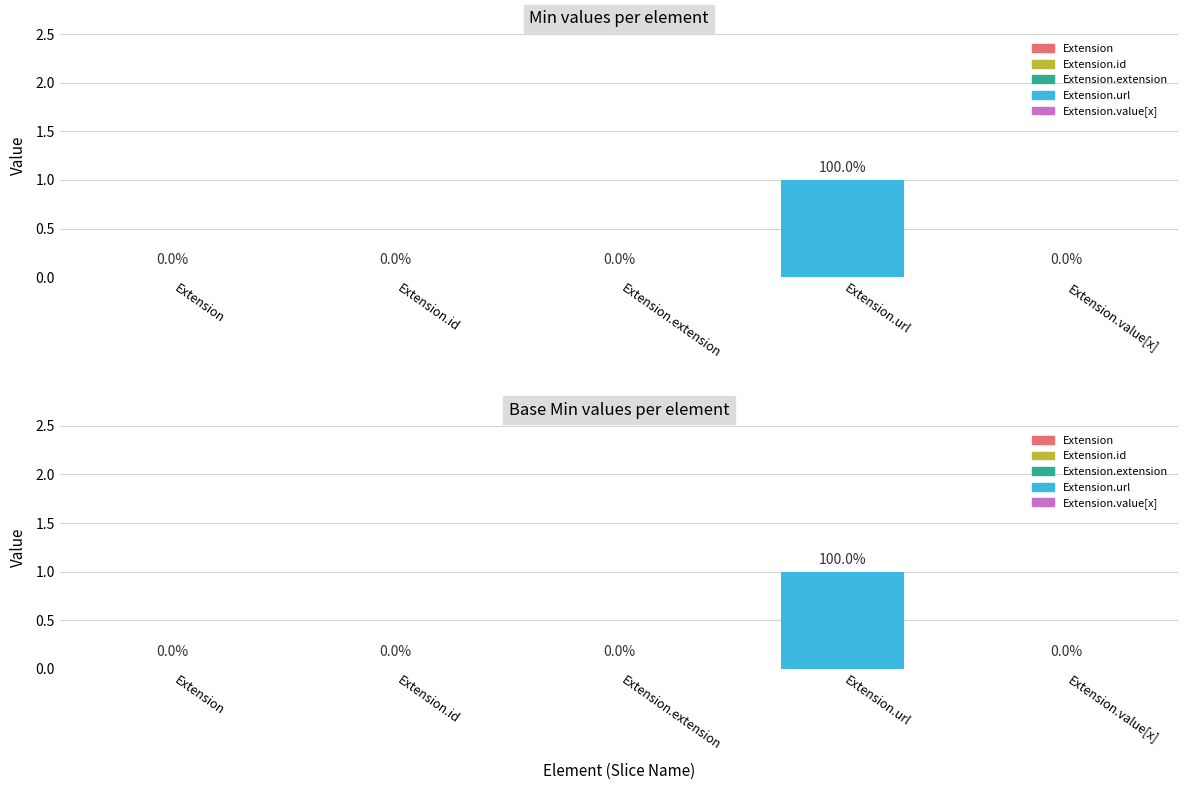

How many groups of bars are there?

5